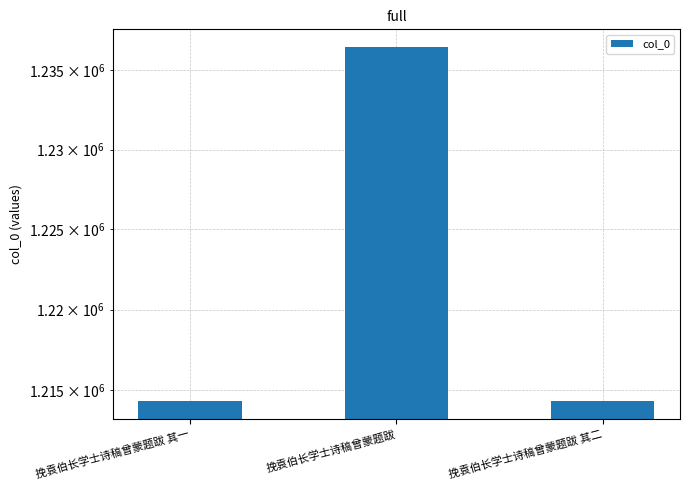

What is the minimum value shown in the chart?

1214307